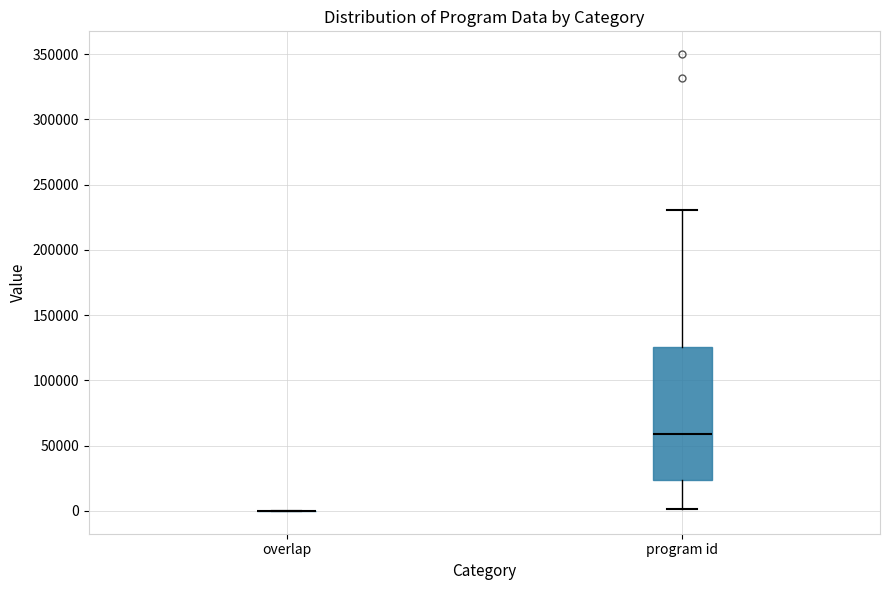

Which box is the tallest, from its lower edge to its upper edge?

program id